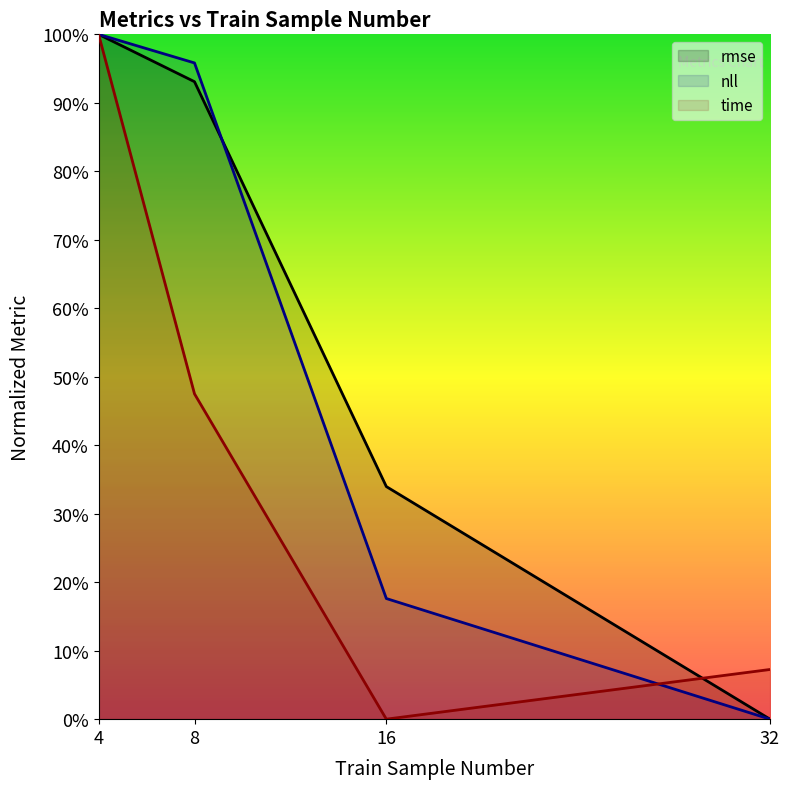

List the series in order of their overall mean, lowest first.

time, nll, rmse